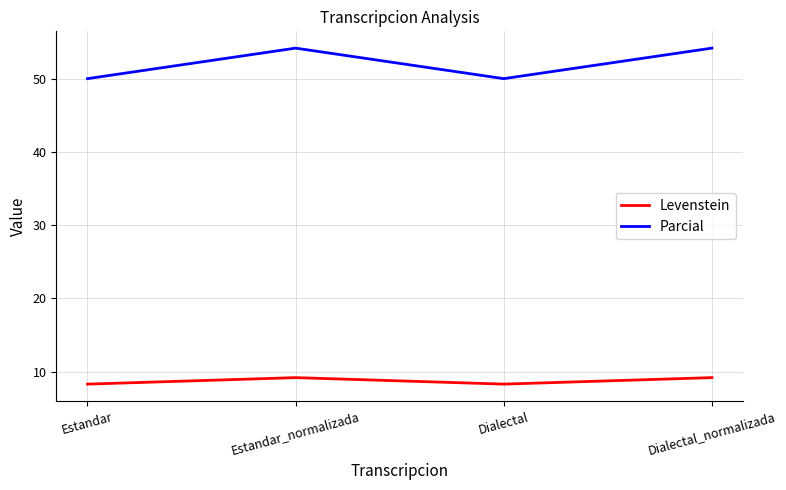

How many values in the Parcial series are below 54?

2